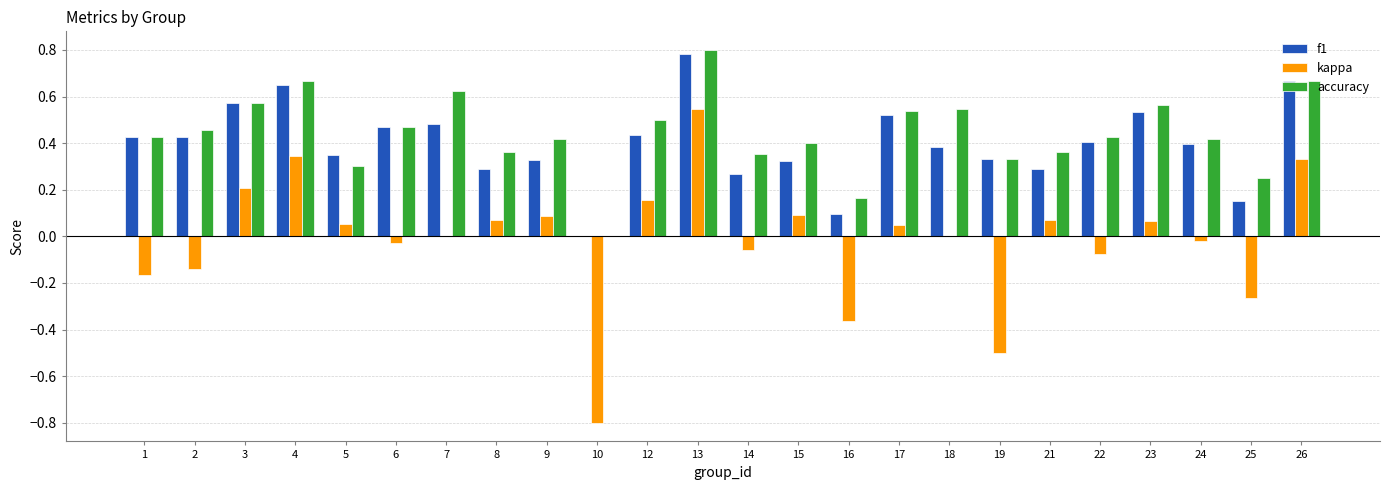

What is the sum of the f1 values at 5 and 4?

1.0